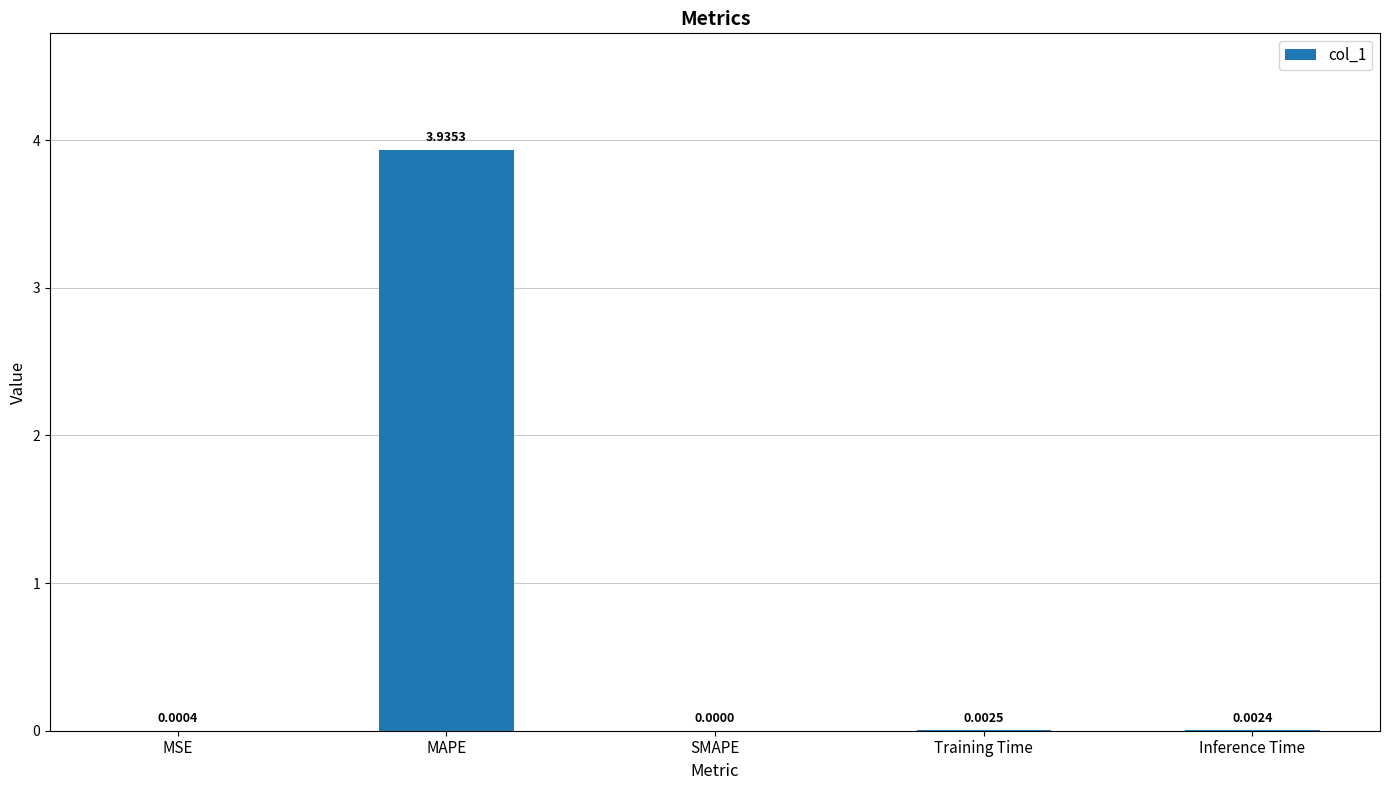

At which label is the value closest to 1?

Training Time